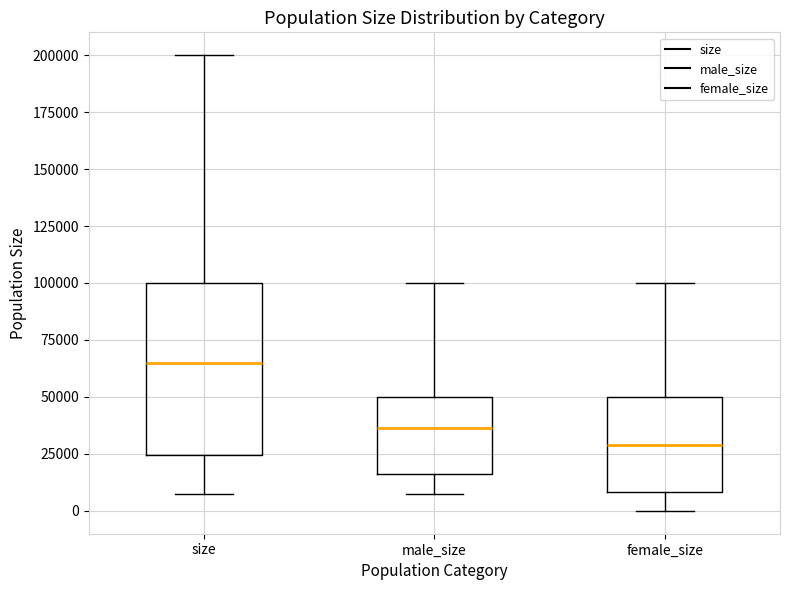

Reading left to right, read every box against the y-axis: the position of its median line, the range the box covers, and the ends of its whiskers. The values are not printed on the chart, so give them approximately, as read against the axis.

size: median 65000, box 25000 to 100000, whiskers 10000 to 200000
male_size: median 35000, box 15000 to 50000, whiskers 10000 to 100000
female_size: median 30000, box 10000 to 50000, whiskers 0 to 100000